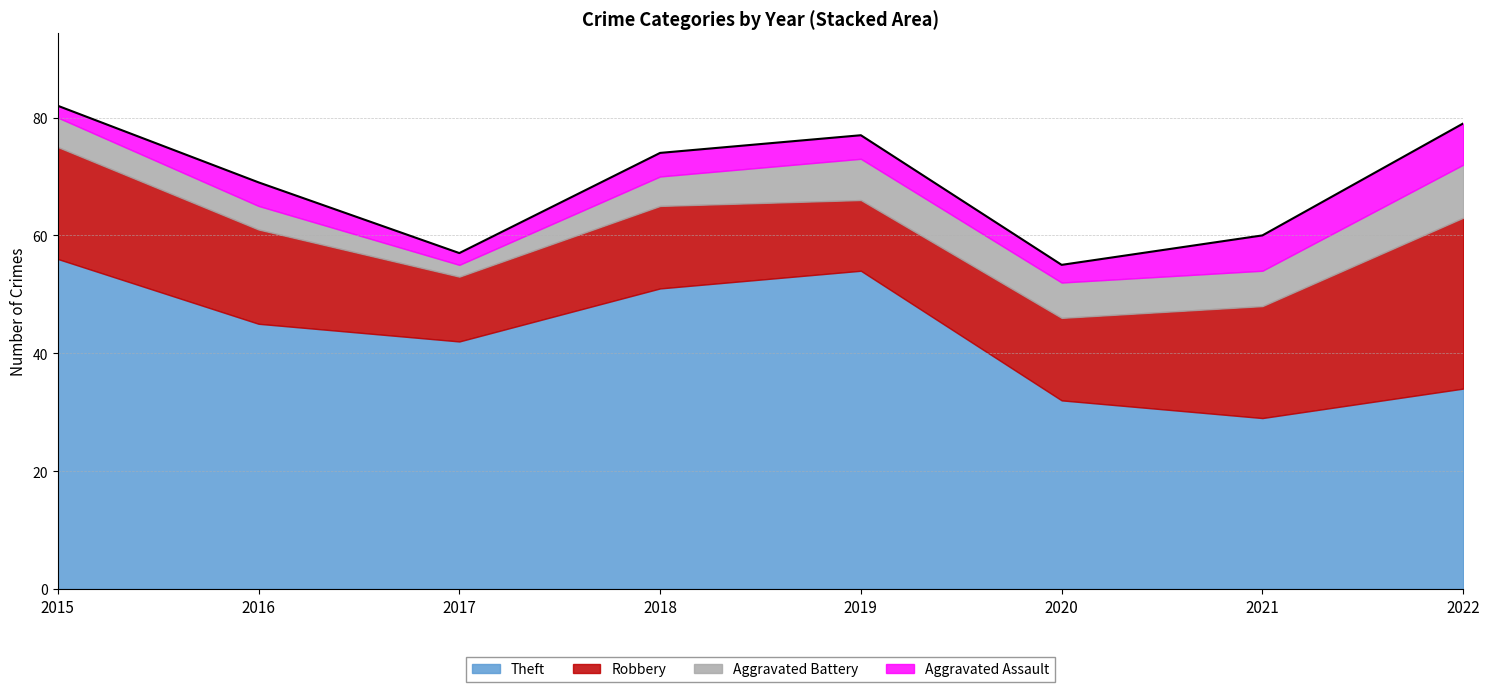

True or false: Robbery and Aggravated Battery intersect in this chart.

False